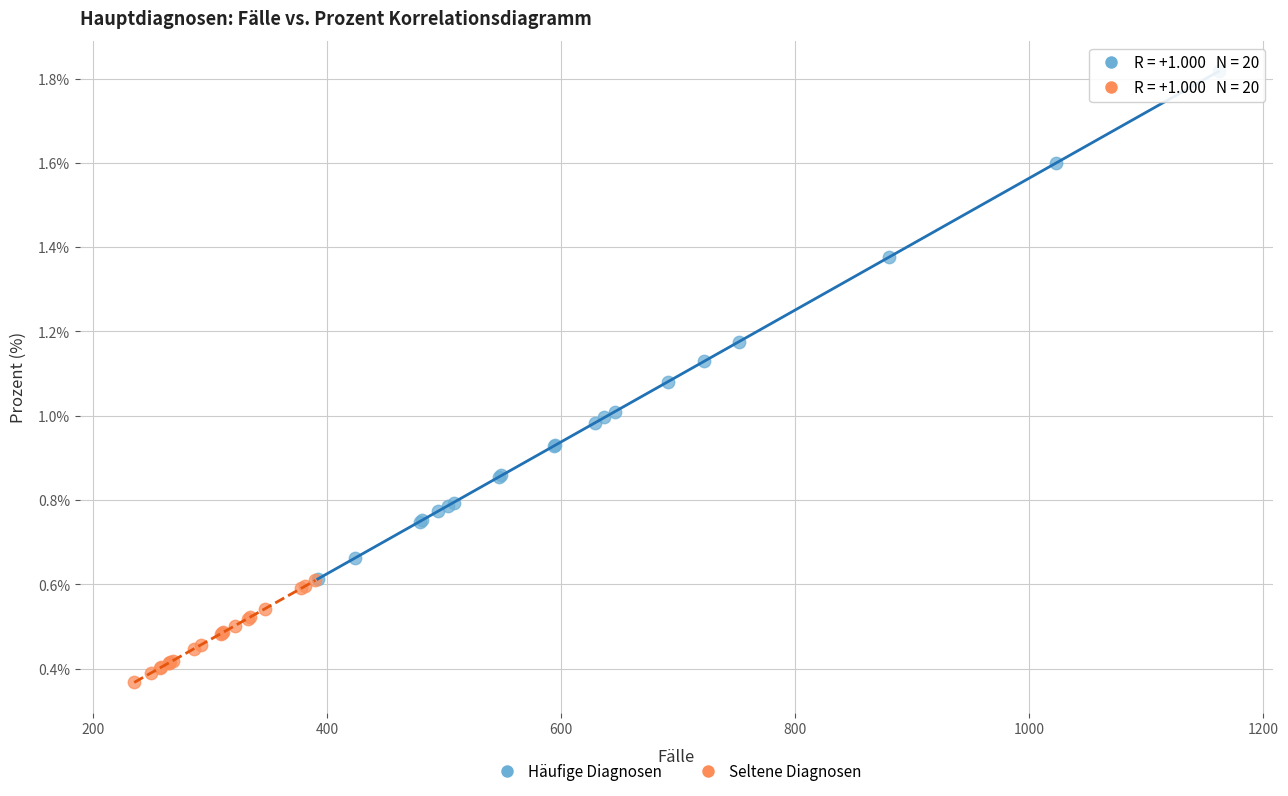

Which series has the widest spread of Y values?

Häufige Diagnosen